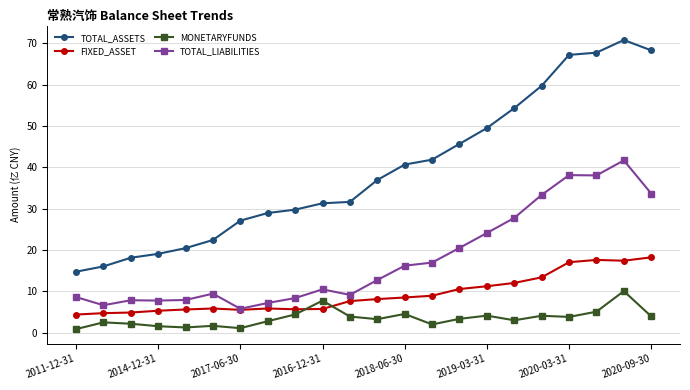

What is the minimum value for FIXED_ASSET?

4.4